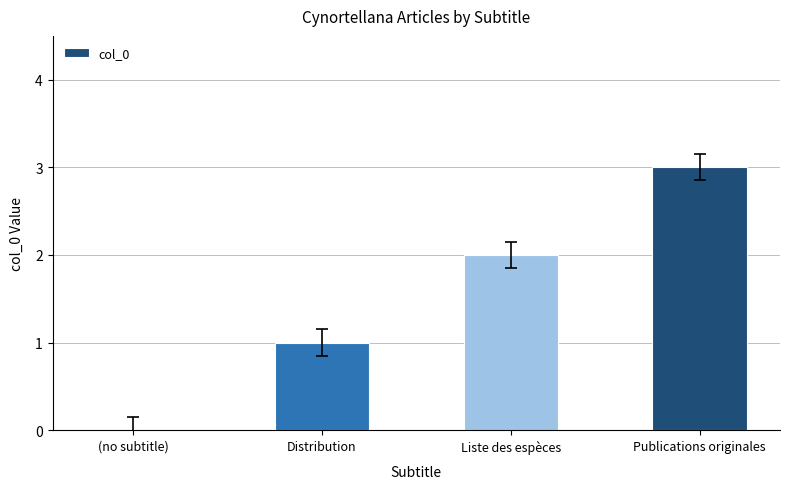

Read the value at Publications originales.

3